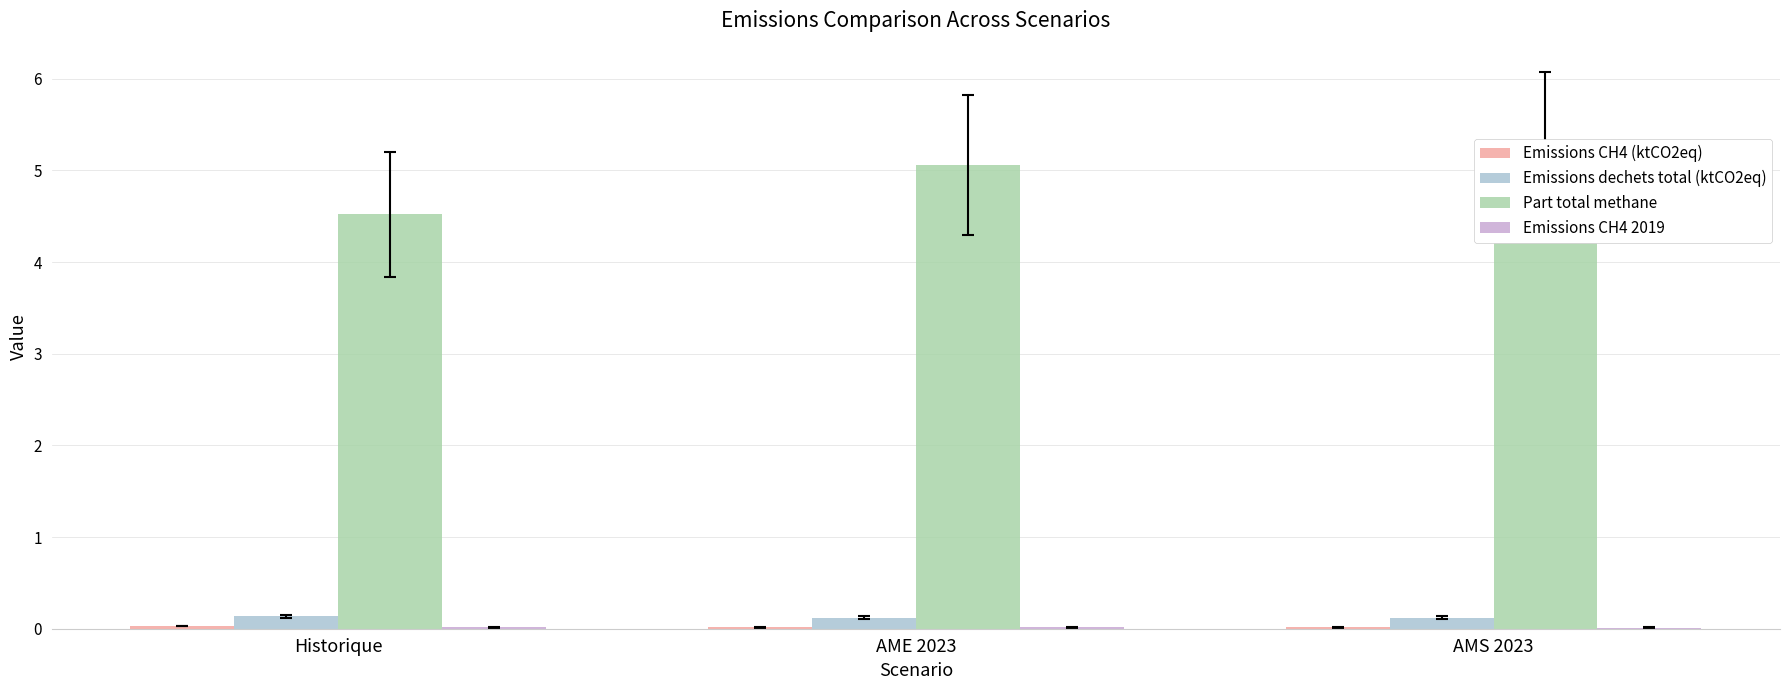

Between AMS 2023 and Historique, which is larger?

Historique